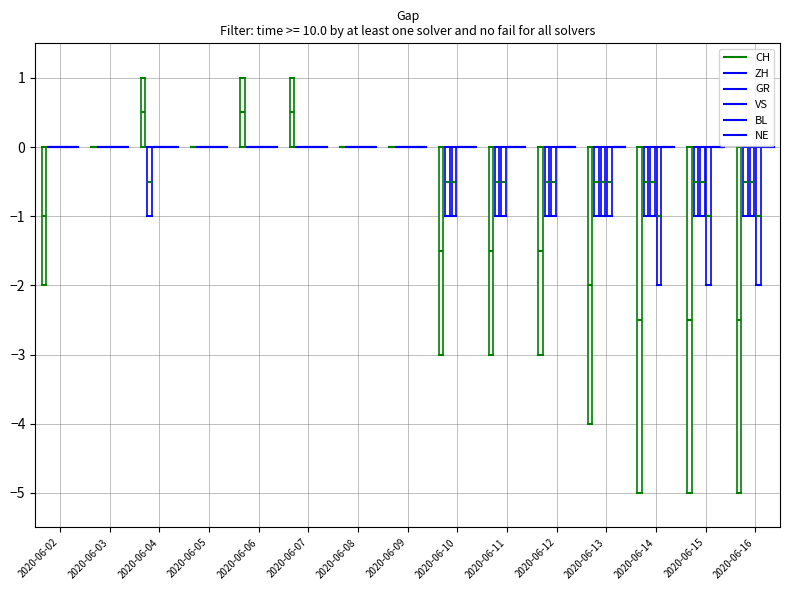

What is the difference between the second highest and second lowest values in the ZH series?

1